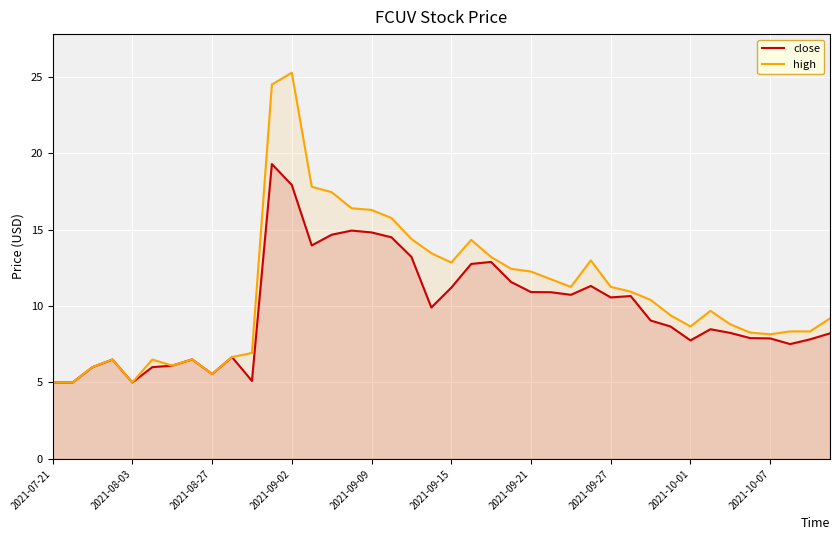

True or false: close and high cross at least once.

False